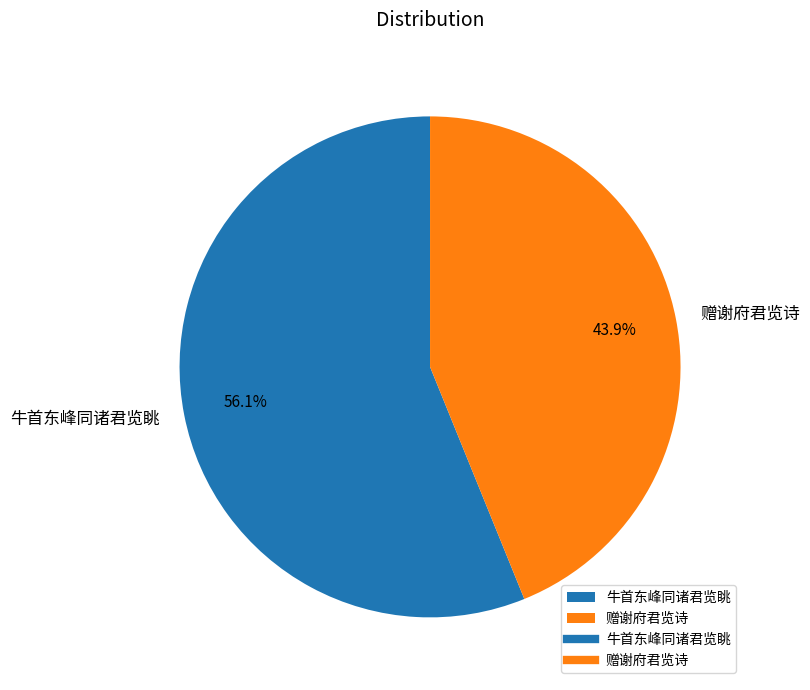

True or false: 牛首东峰同诸君览眺 accounts for 17% of the total.

False